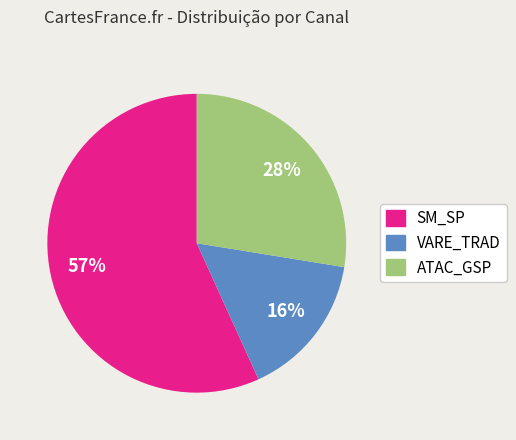

Is the sum of ATAC_GSP and VARE_TRAD greater than half?

No